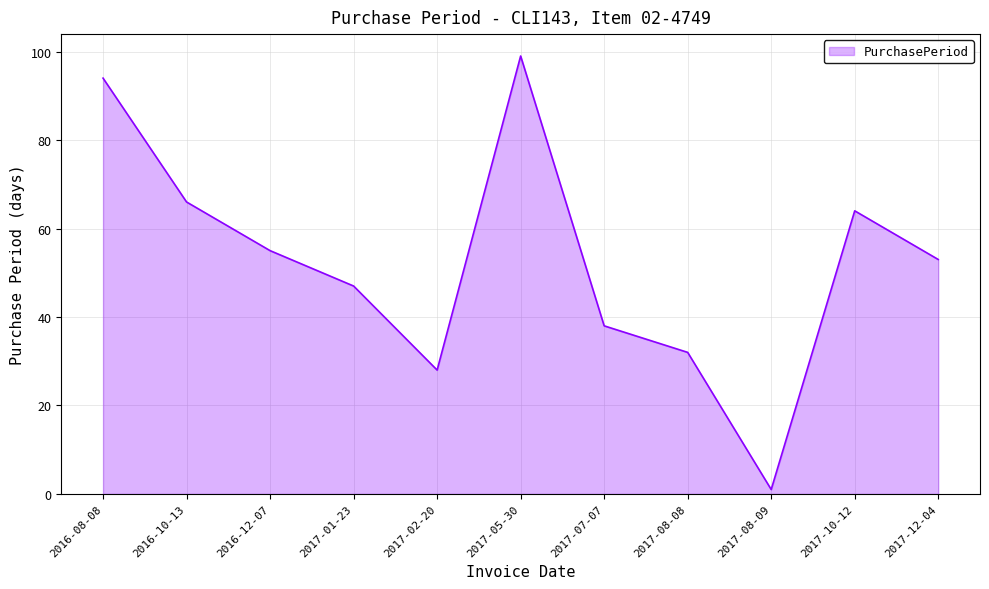

Which has a higher value, 2017-08-09 or 2017-08-08?

2017-08-08